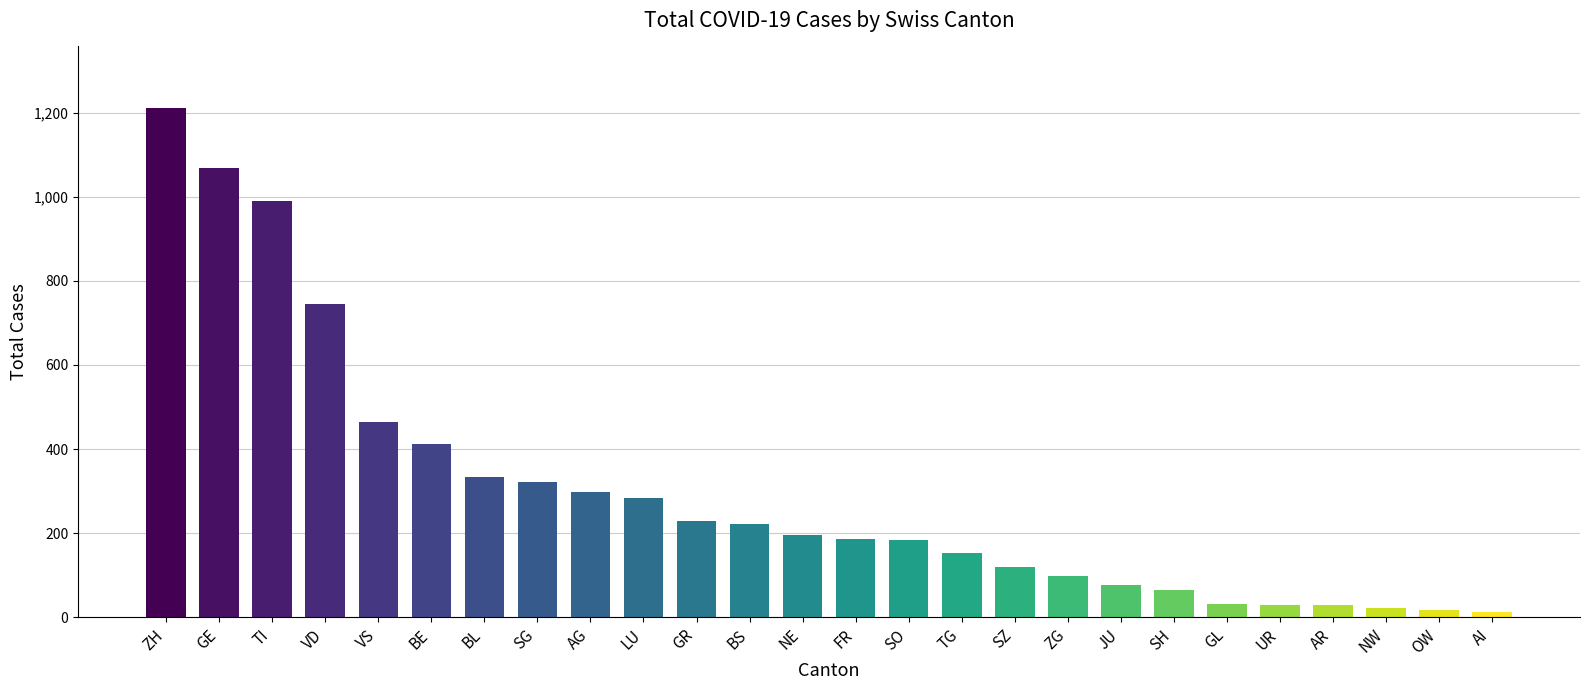

How many distinct data groups are displayed?

1